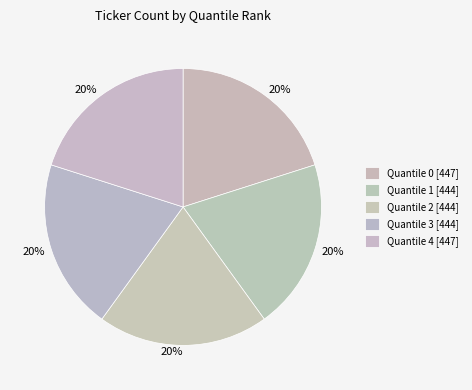

Combined, what portion of the pie is Quantile 4 and Quantile 0?

40.2%